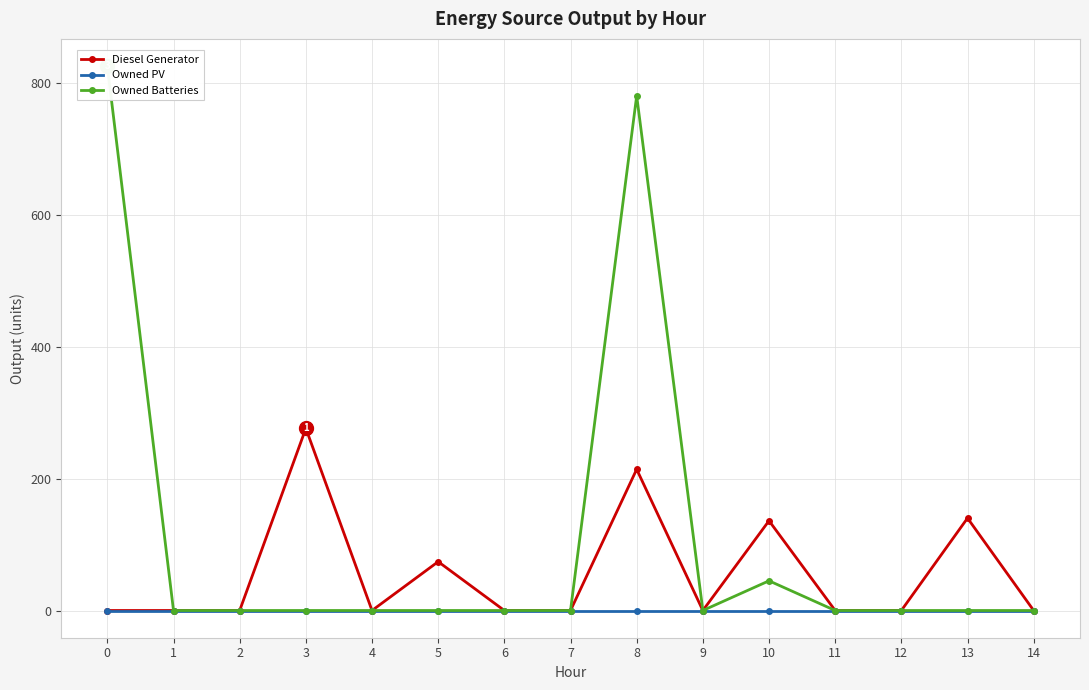

Where is the first local maximum for Owned Batteries?

8